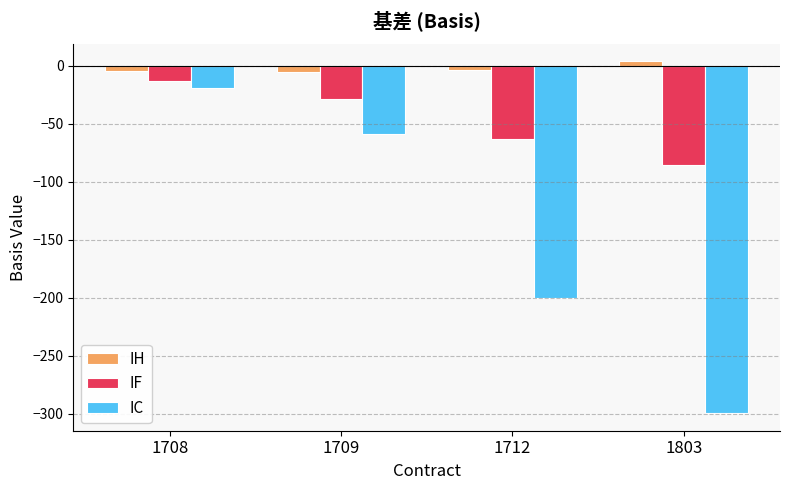

Which series has the largest total across all categories?

IH